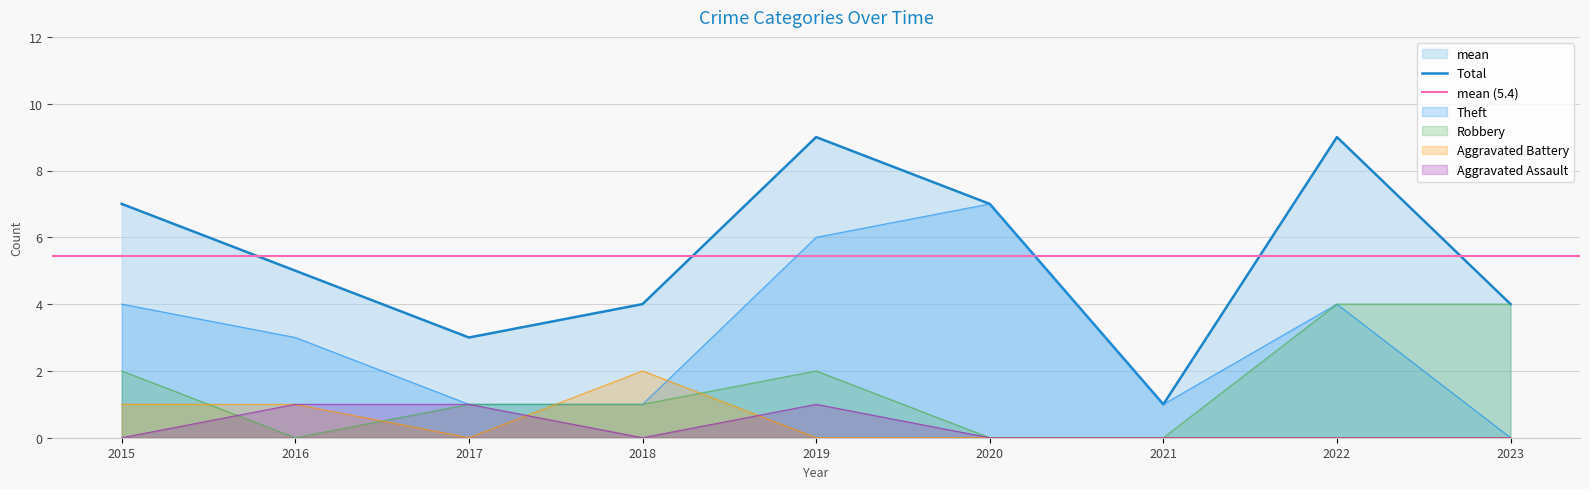

In Theft, how many points are higher than both neighbors (excluding endpoints)?

2